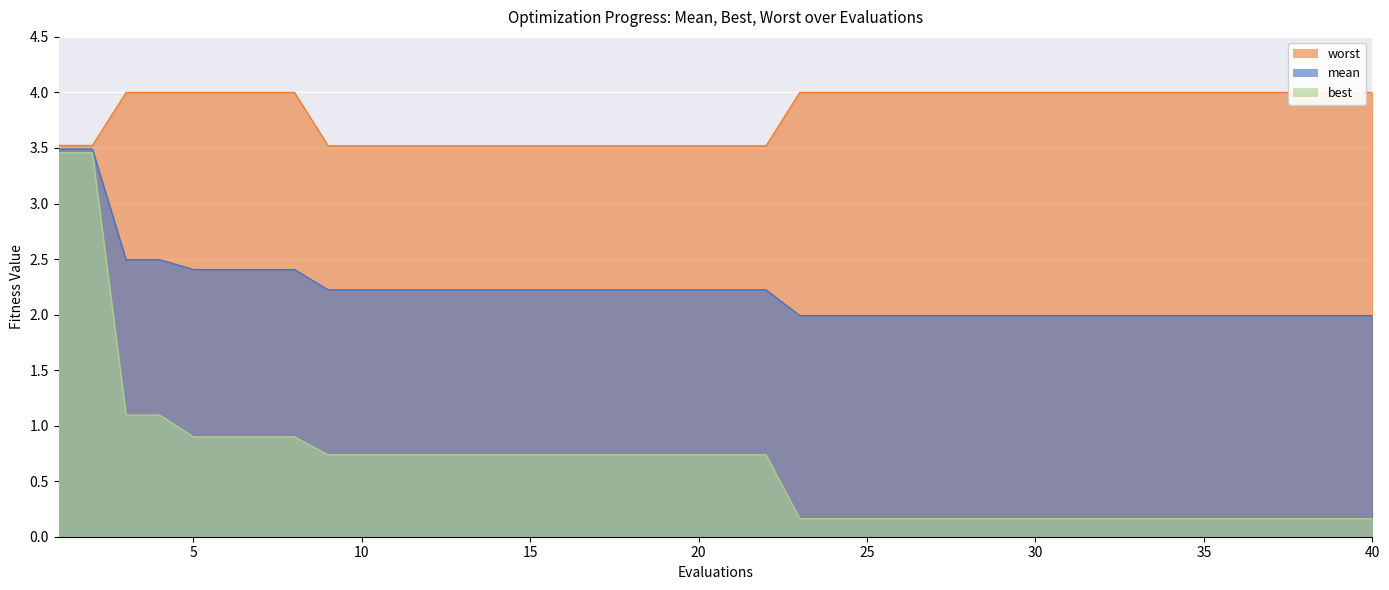

What value does the mean series have at 27?

2.0